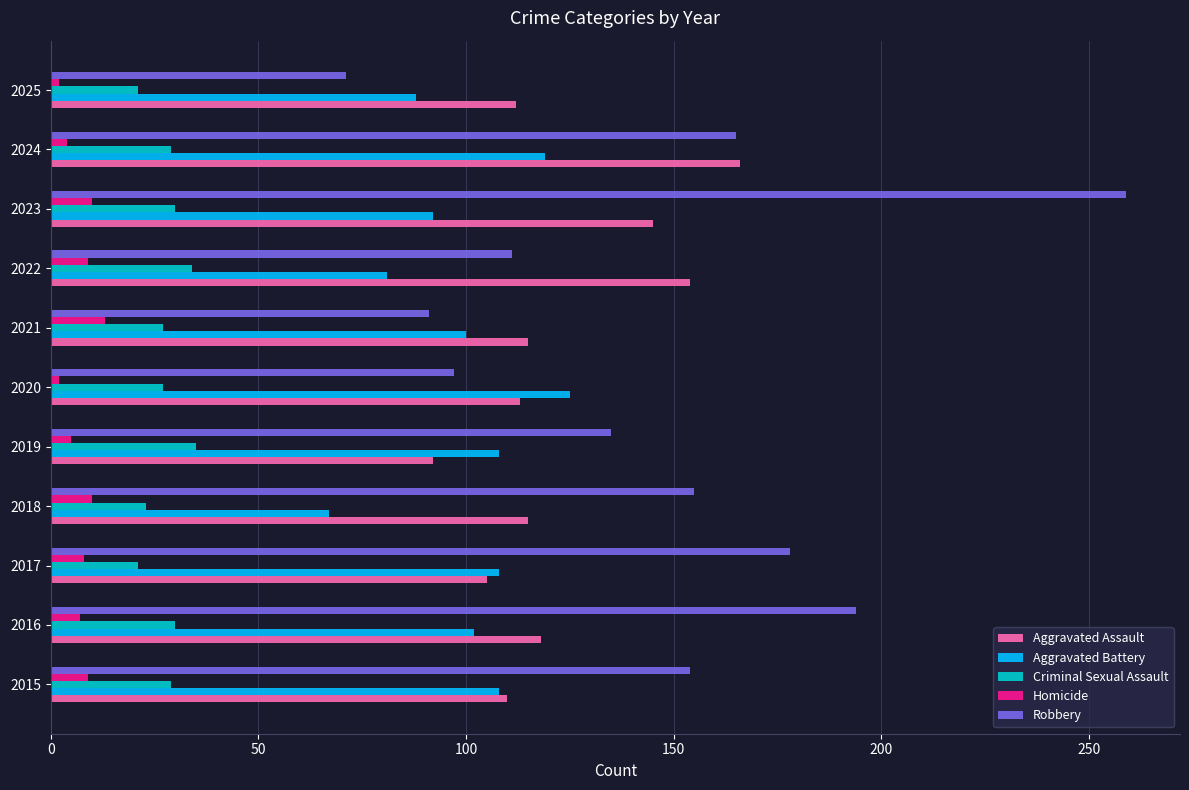

Is the value of Aggravated Battery at 2016 greater than the value of Aggravated Assault at 2023?

No